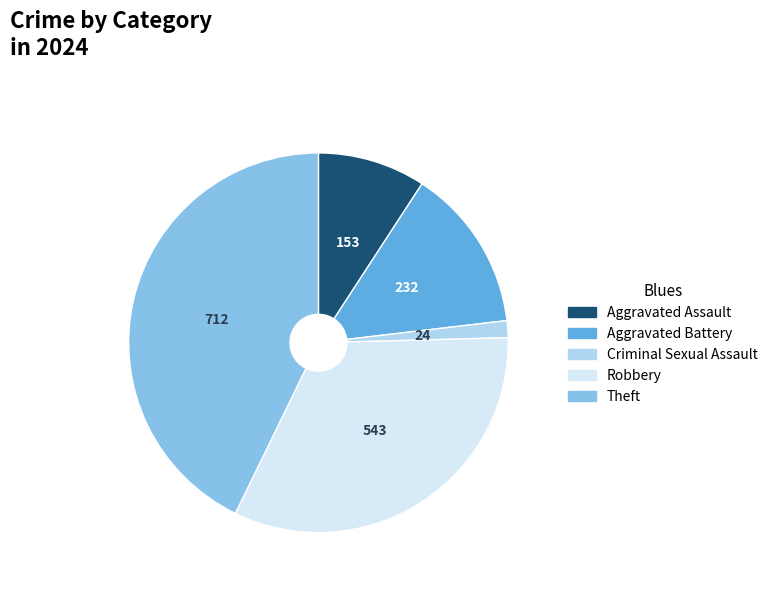

Do Criminal Sexual Assault and Theft together represent more than half of the pie?

No